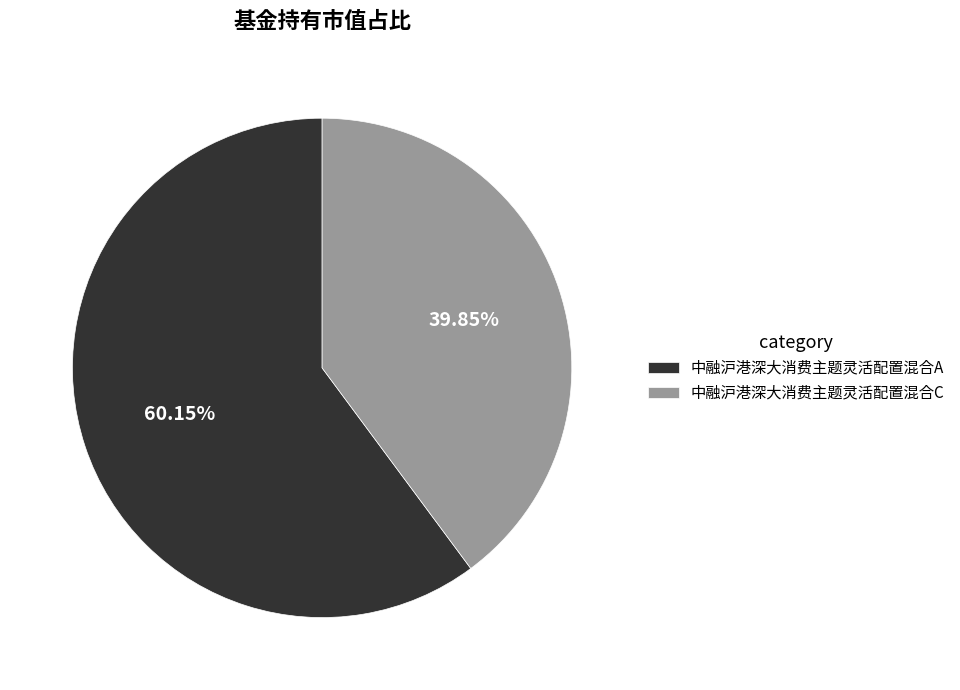

Does 中融沪港深大消费主题灵活配置混合C account for over 50% of the chart?

No